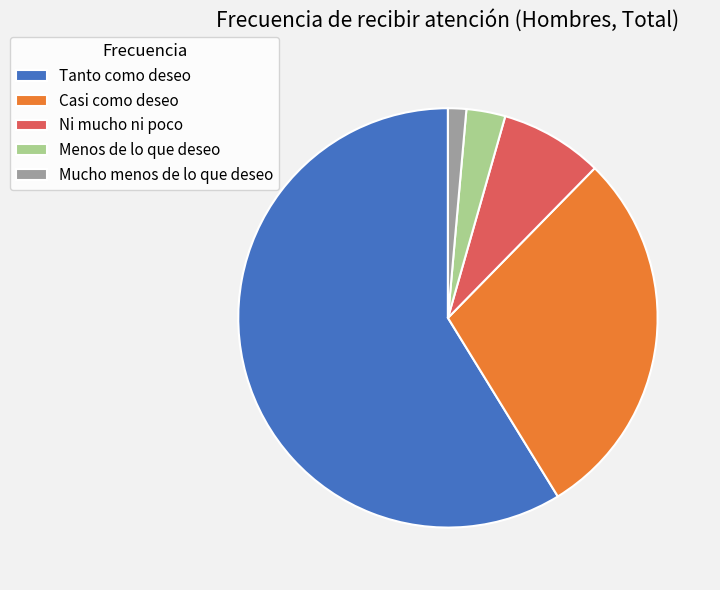

Which has a higher value, Mucho menos de lo que deseo or Ni mucho ni poco?

Ni mucho ni poco